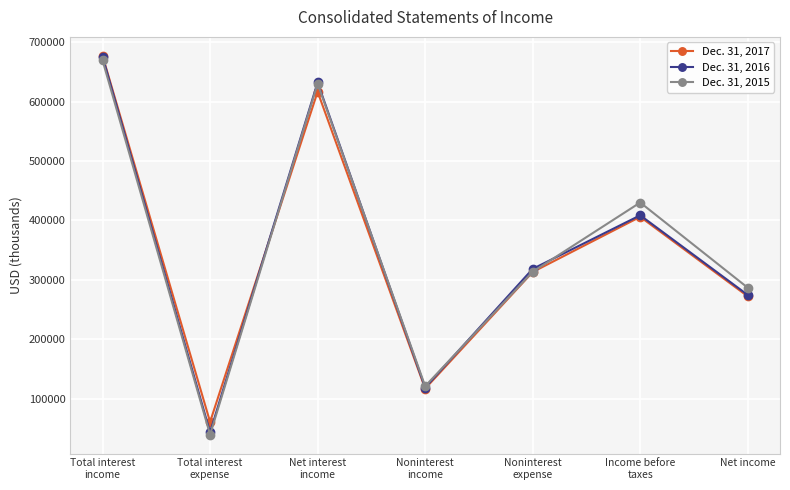

Which series has the largest range (max minus min)?

Dec. 31, 2016